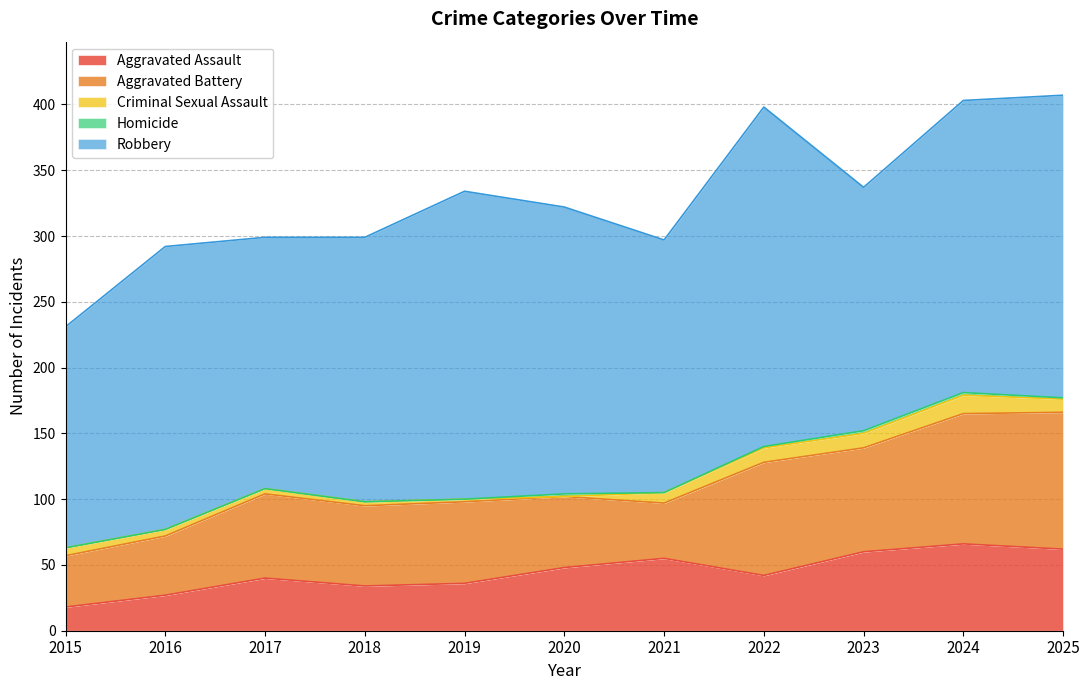

What is the difference between the maximum and second lowest values in the Robbery series?

73